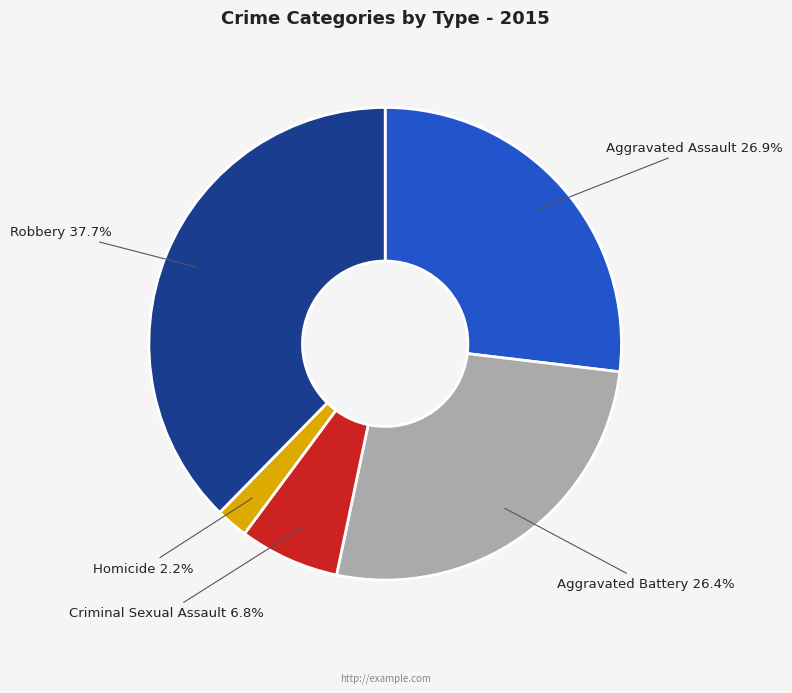

Between Aggravated Assault and Criminal Sexual Assault, which is larger?

Aggravated Assault